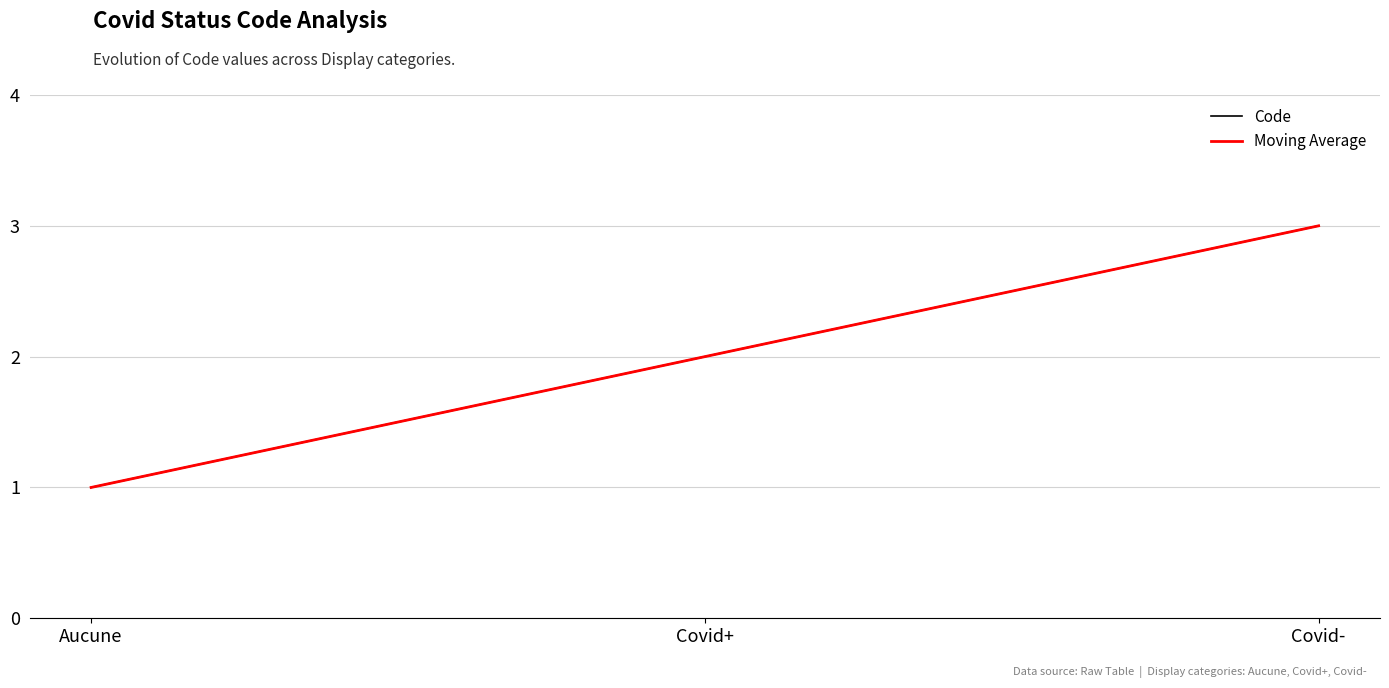

What is the label of the 2nd point from the right?

Covid+